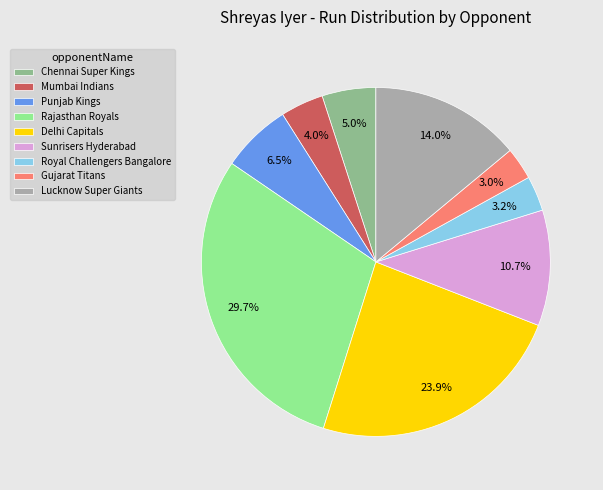

Do Lucknow Super Giants and Chennai Super Kings together represent more than half of the pie?

No